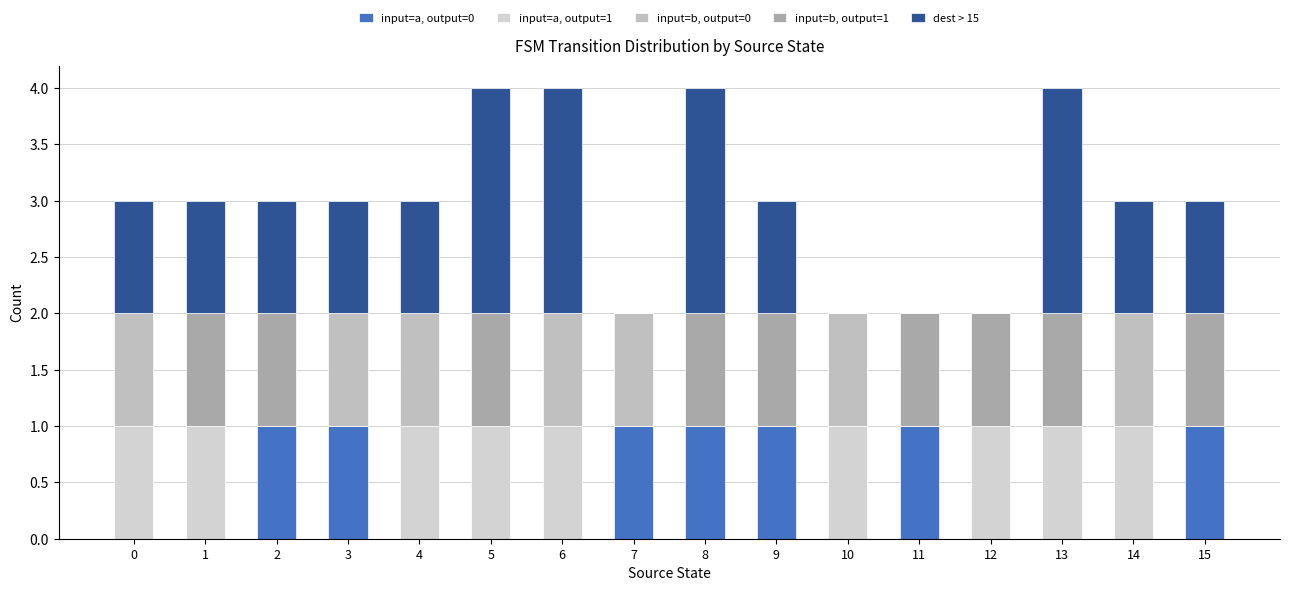

How many distinct data groups are displayed?

5